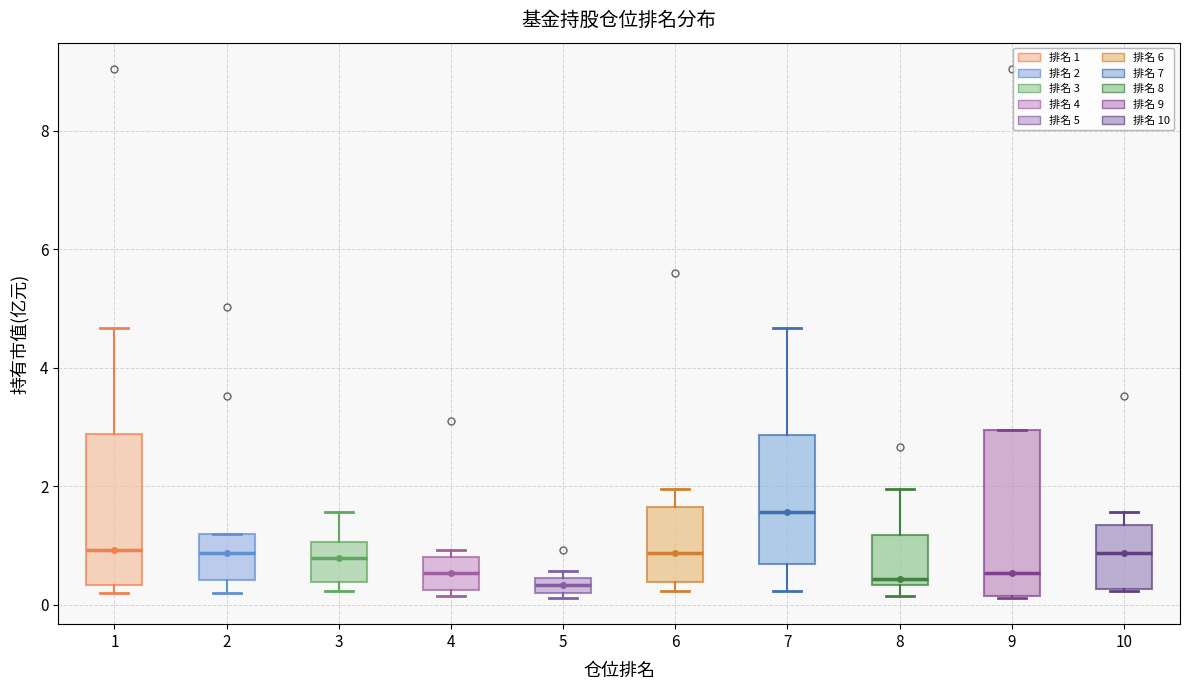

Comparing the boxes themselves (not the whiskers), which one is the tallest?

9